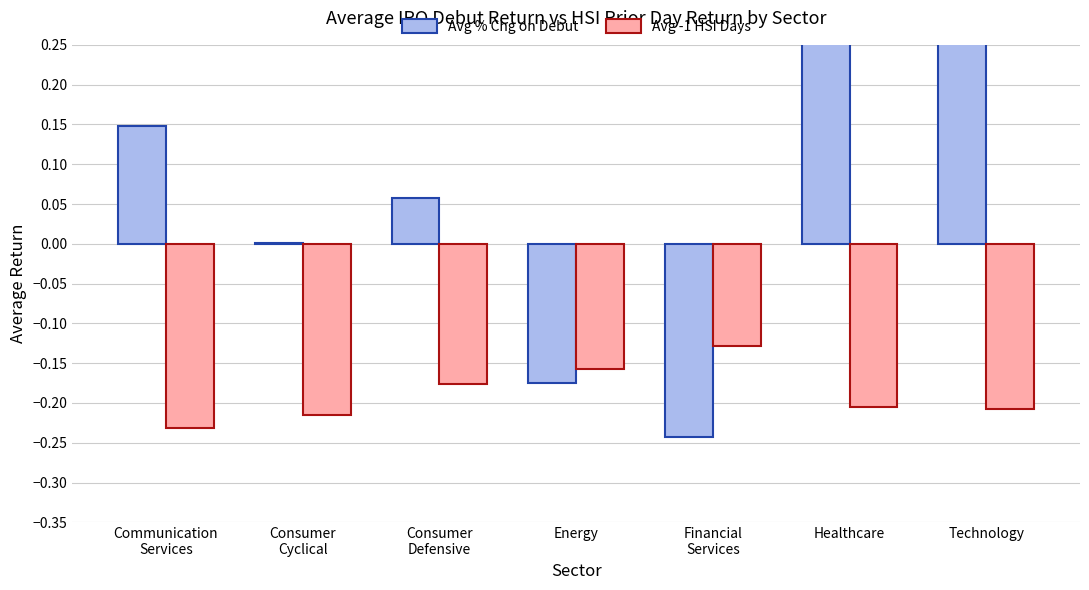

Which series has the largest total across all categories?

Avg % Chg on Debut